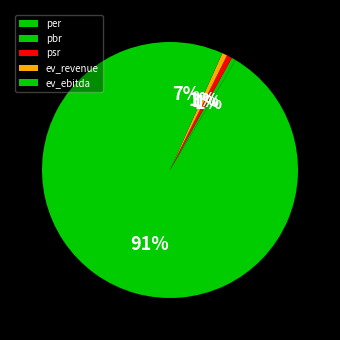

Rank the categories by value from highest to lowest.

per, ev_ebitda, psr, ev_revenue, pbr